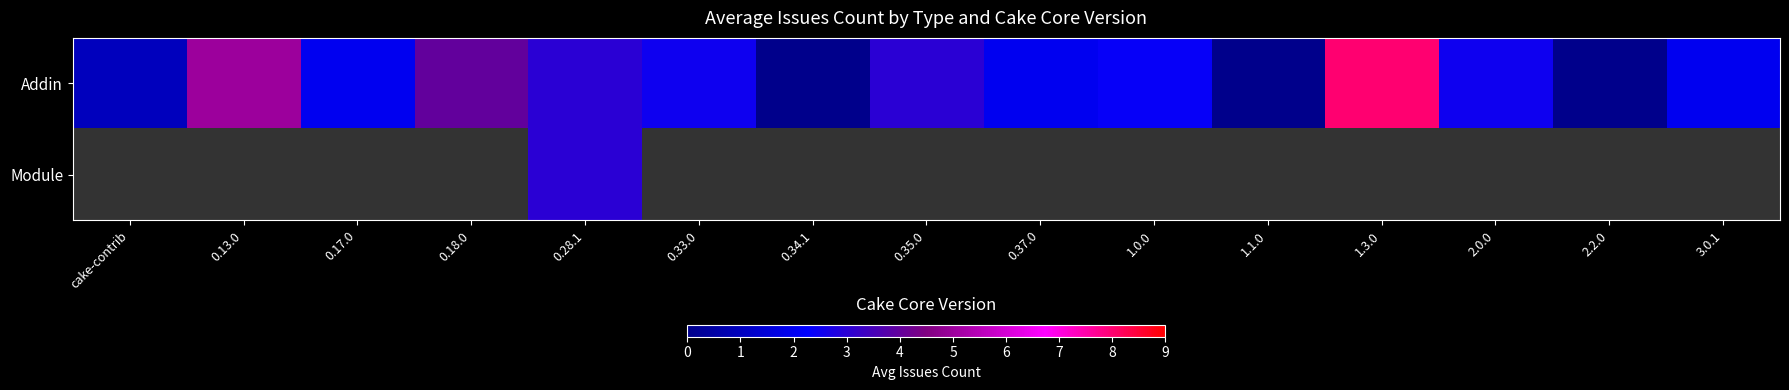

Rank the series by their maximum value, from lowest to highest.

Addin, Module